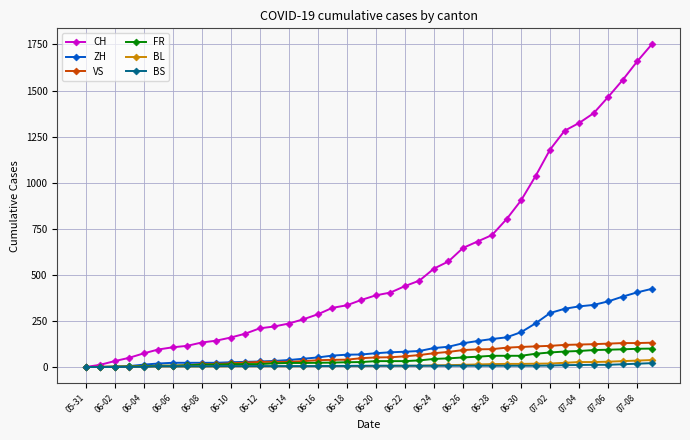

Which series has the largest range (max minus min)?

CH